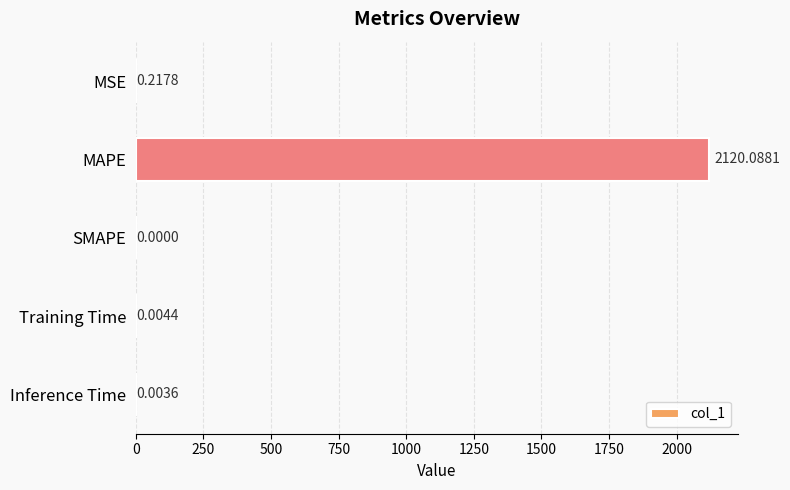

Between MSE and Training Time, which is larger?

MSE